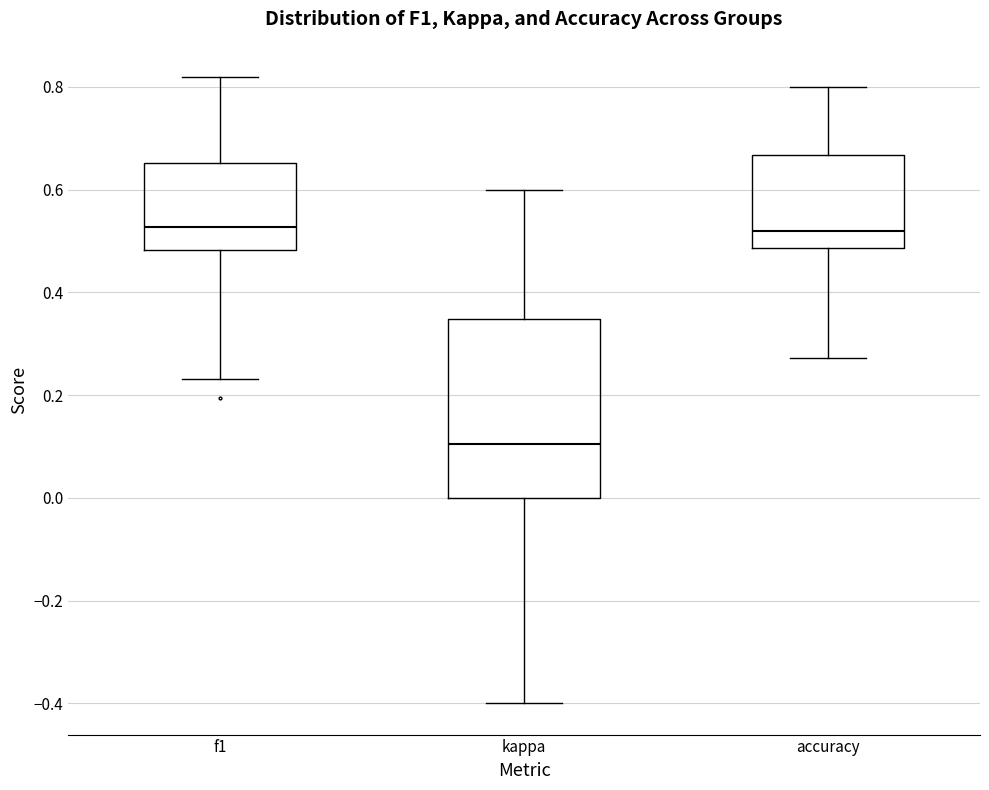

Comparing the boxes themselves (not the whiskers), which one is the tallest?

kappa